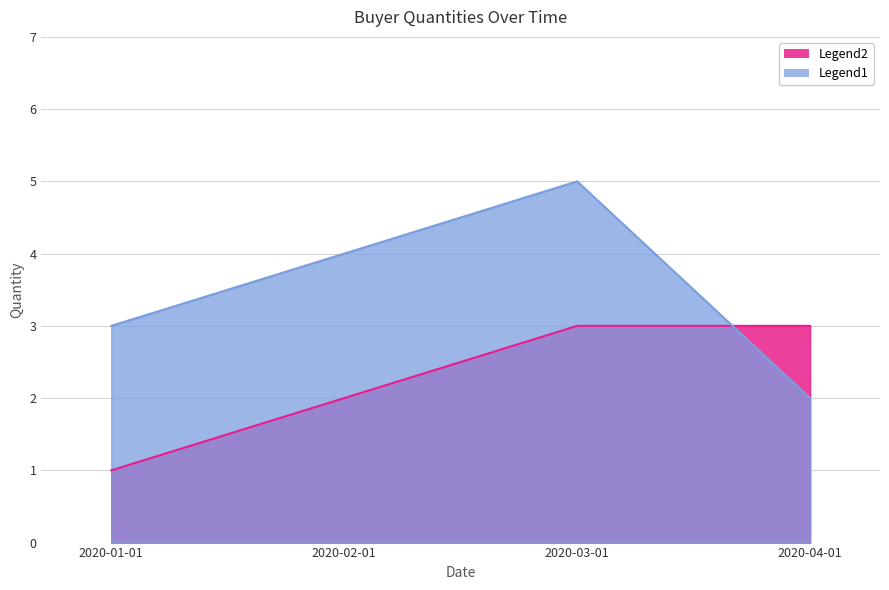

What position from the left is 2020-02-01?

2